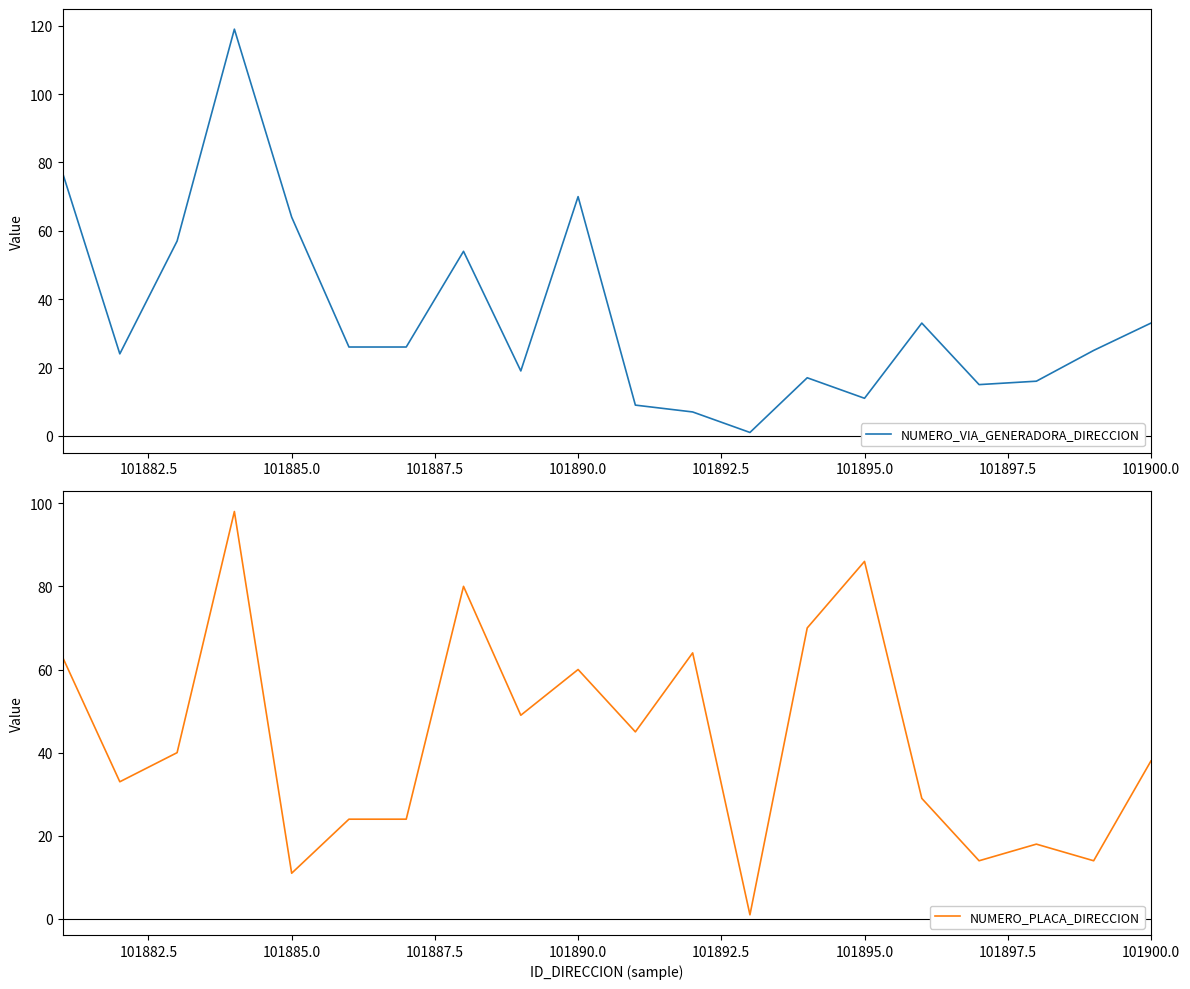

Is it true that NUMERO_VIA_GENERADORA_DIRECCION equals 124 at 101890.0?

False